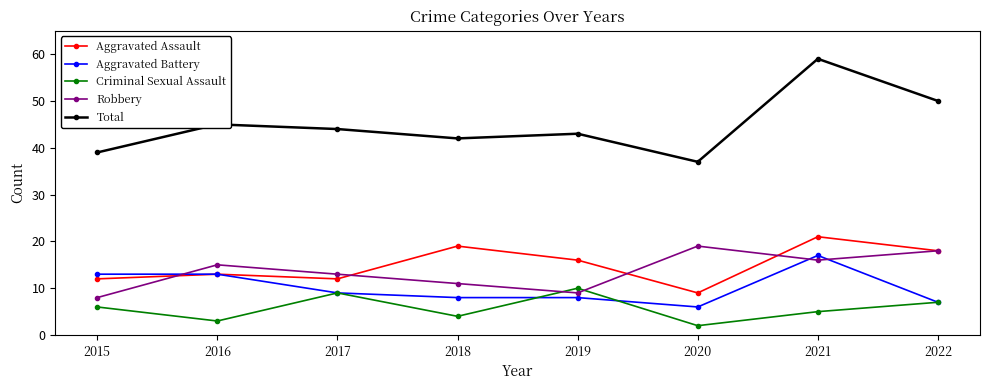

Rank the series by their maximum value, from lowest to highest.

Criminal Sexual Assault, Aggravated Battery, Robbery, Aggravated Assault, Total